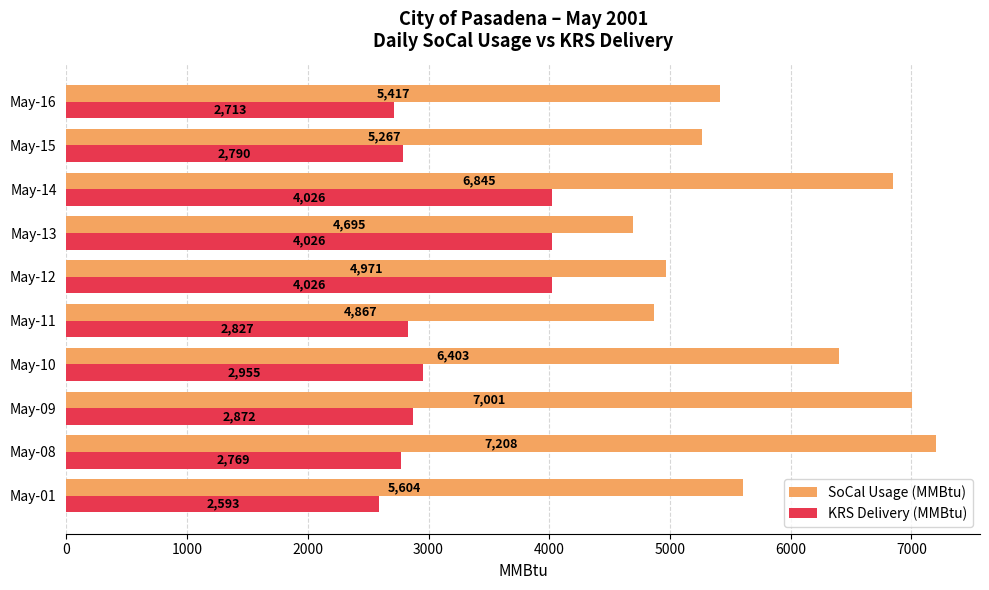

What is the difference between the maximum and second lowest values in the SoCal Usage (MMBtu) series?

2341